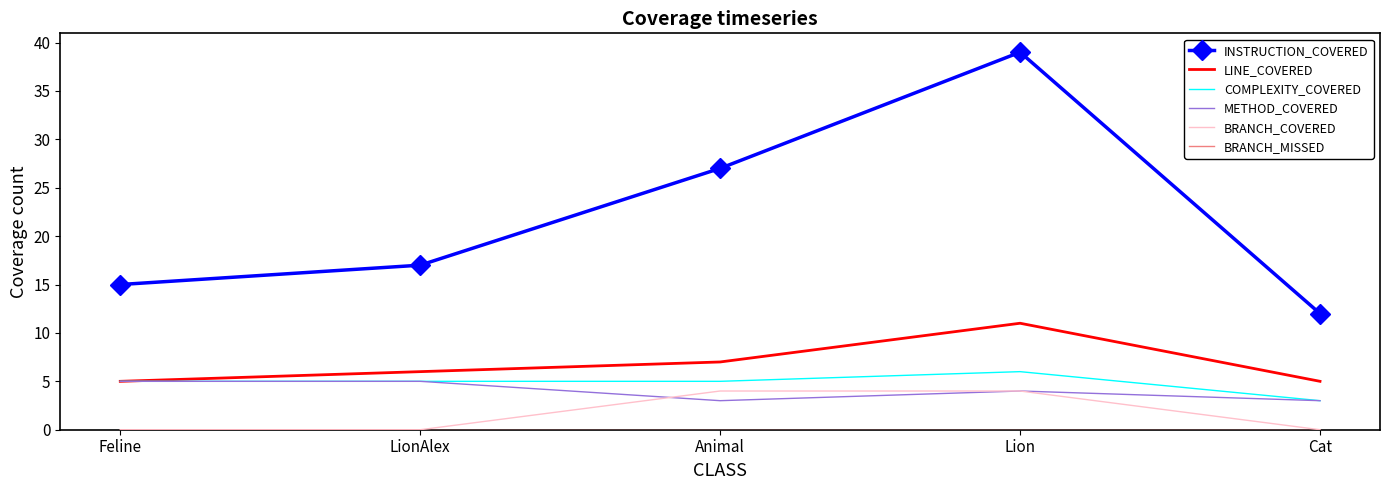

The LINE_COVERED series shows 3 at Cat. True or false?

False